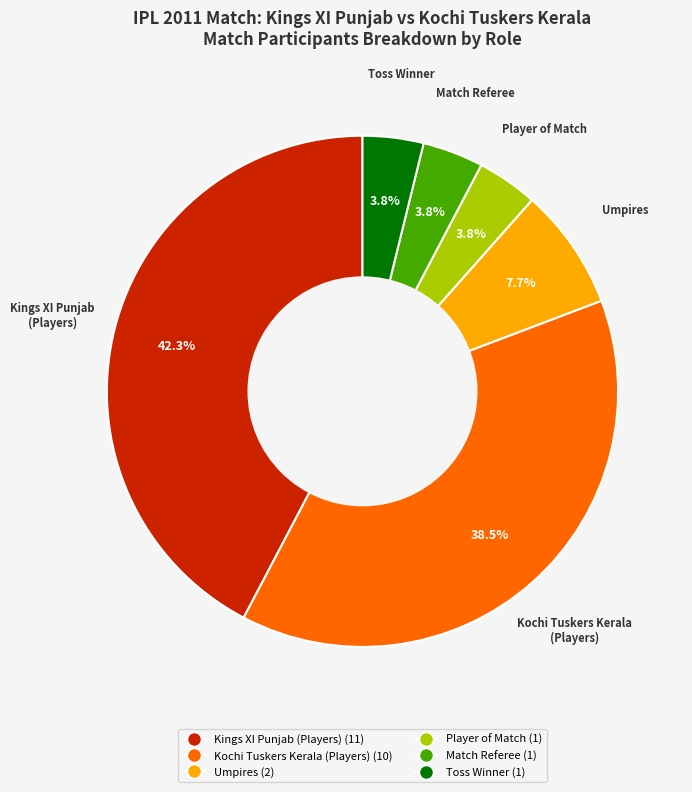

Does any single category account for the majority?

No